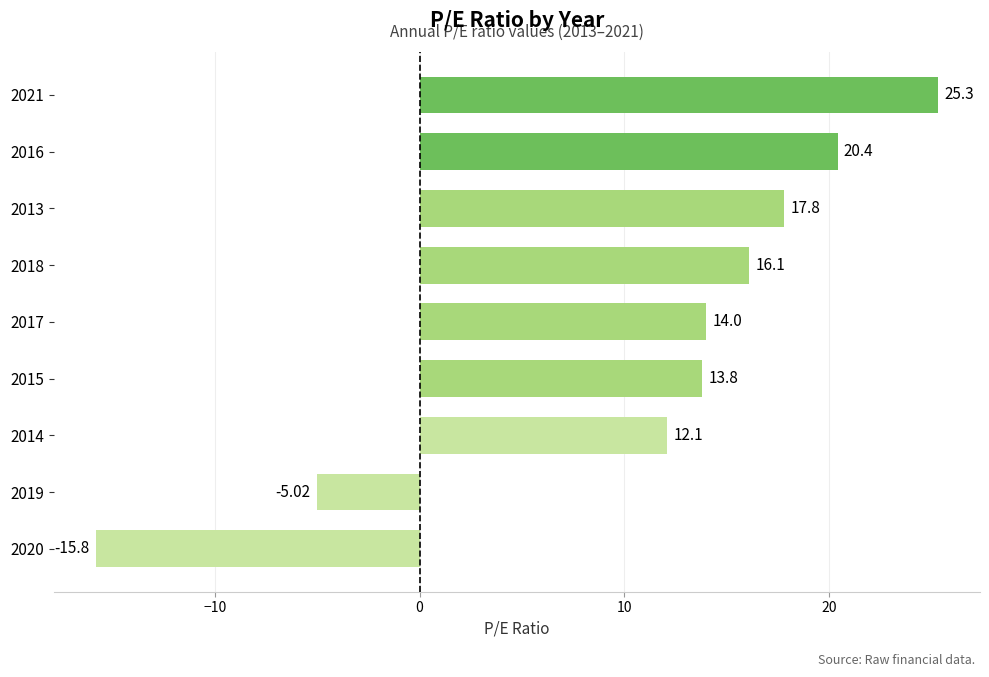

What is the difference between the values at 2017 and 2021?

11.3